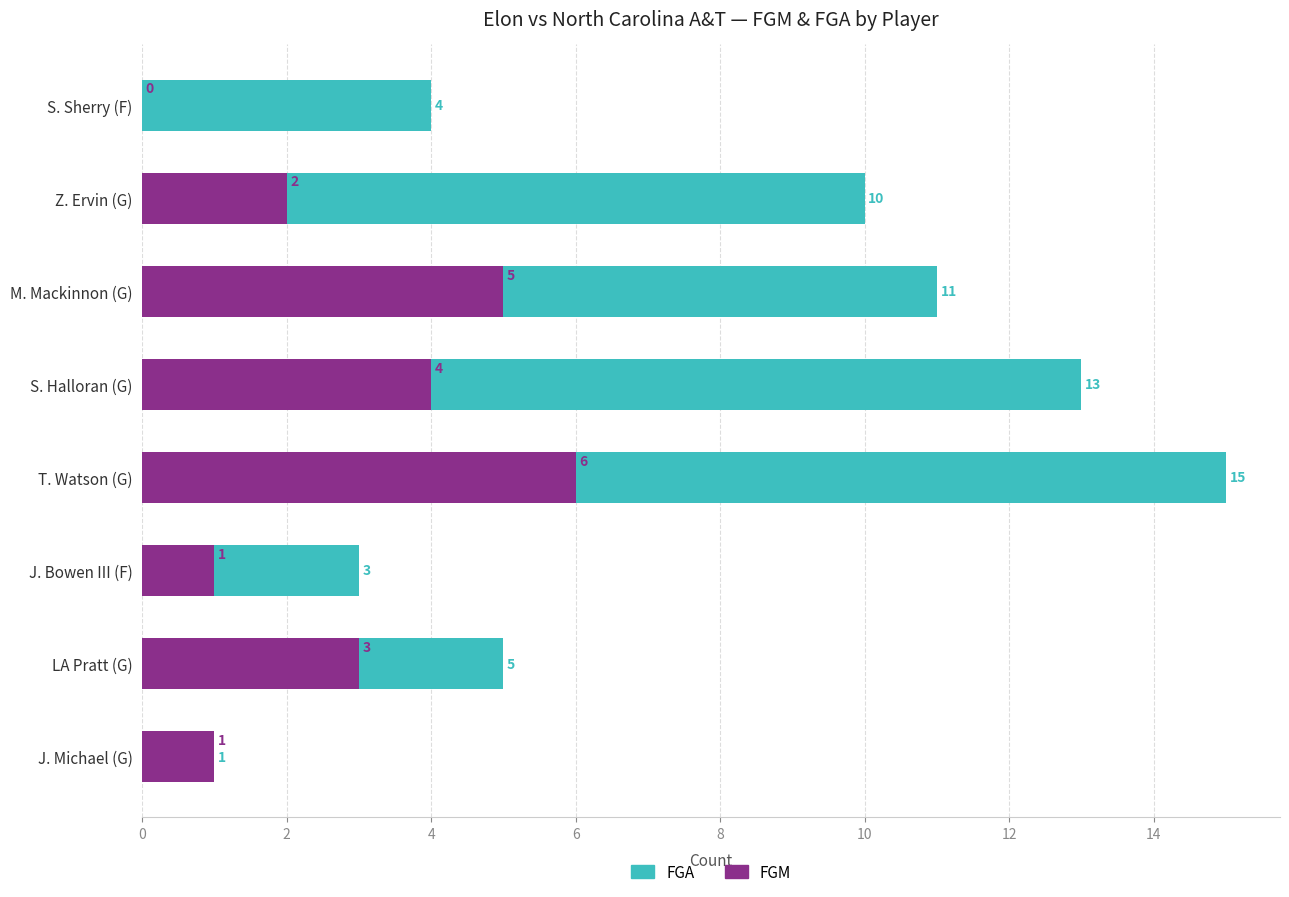

How many data points does each series have?

8